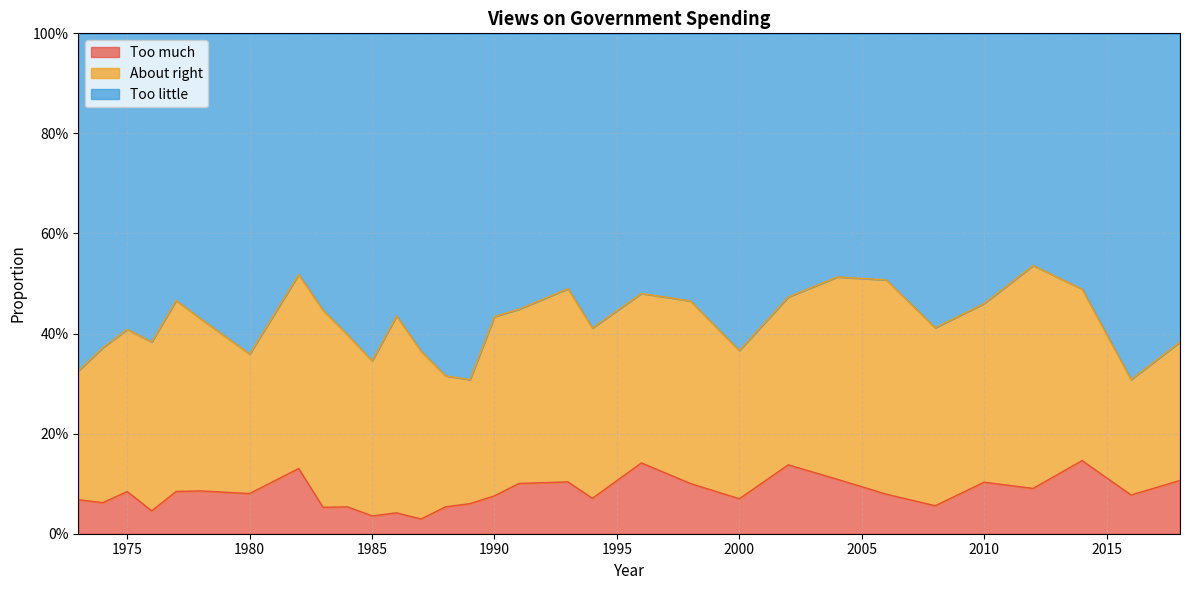

Is it true that Too little equals 0.5 at 2002?

True